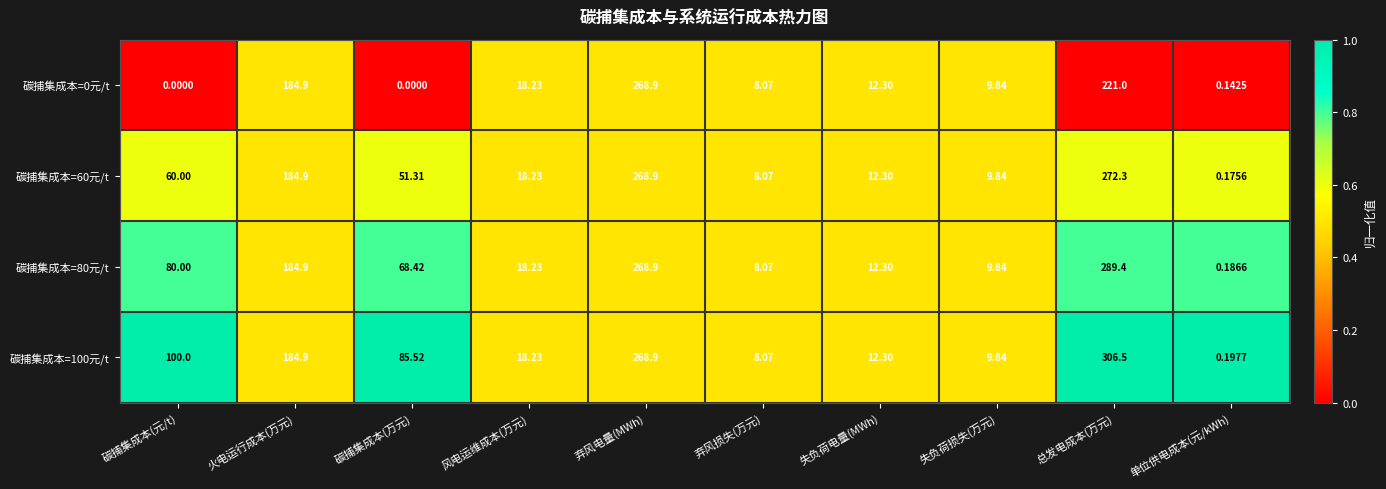

Which series has the largest range (max minus min)?

碳捕集成本=100元/t